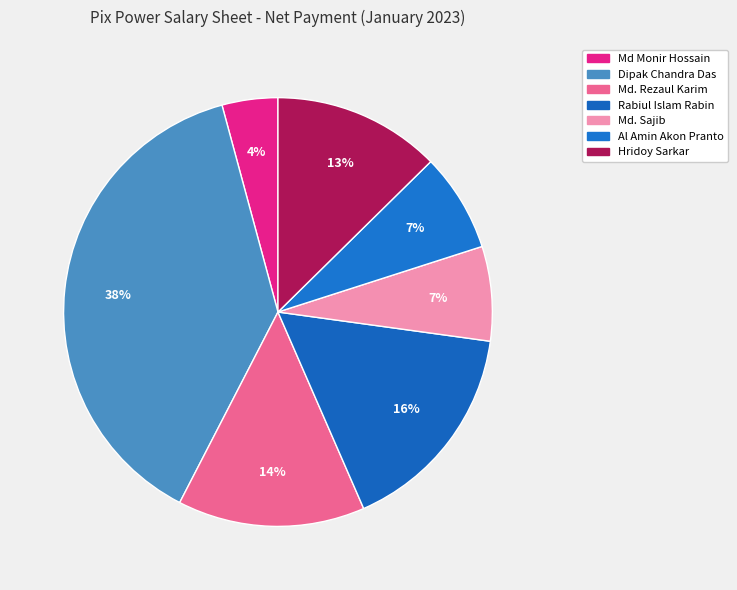

Is there a majority slice in this chart?

No